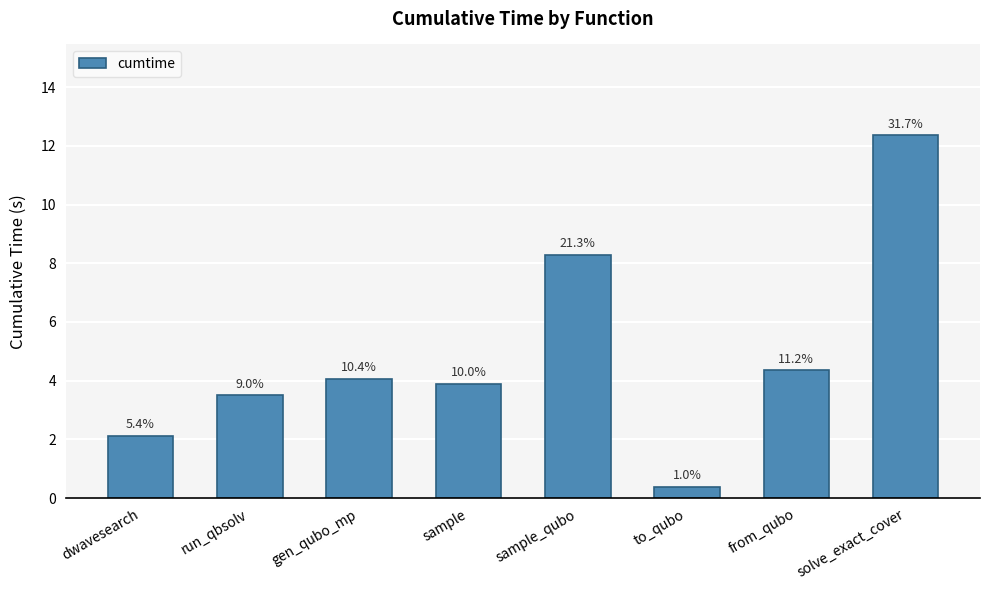

How many bars are there in total?

8